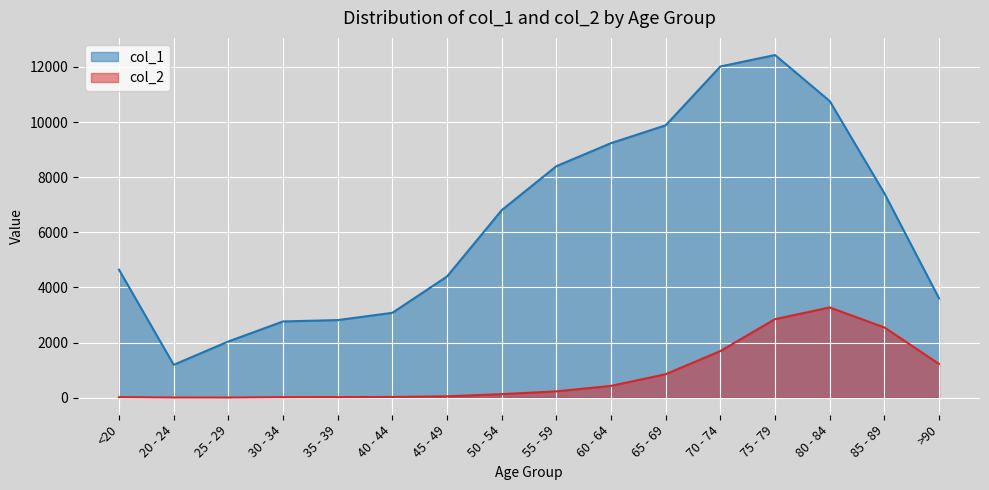

How many distinct data groups are displayed?

2